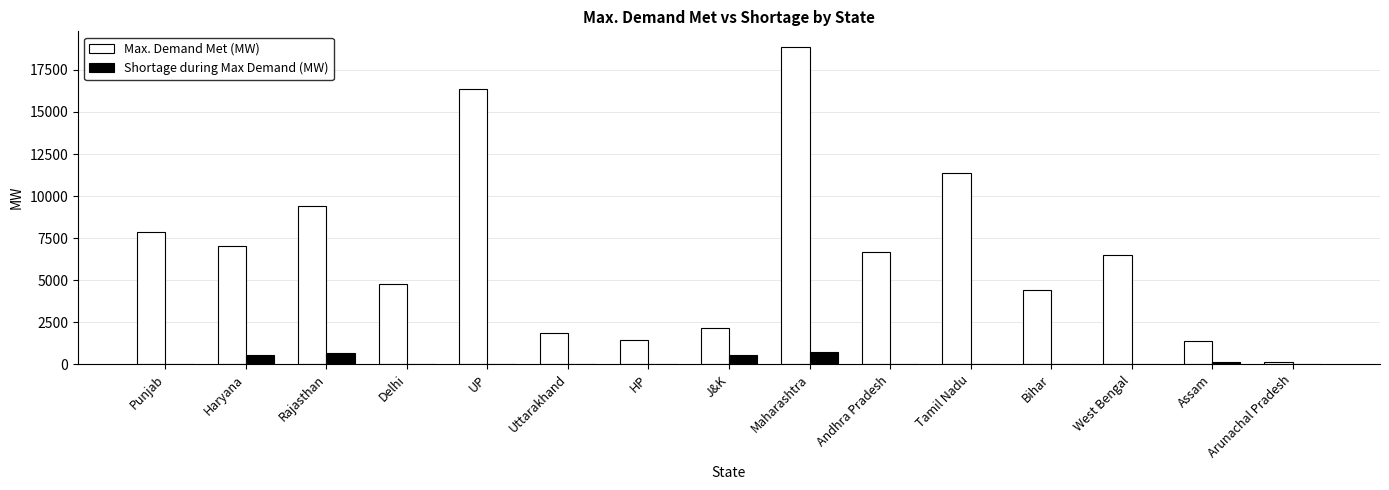

Which category has the highest value across all series?

Maharashtra